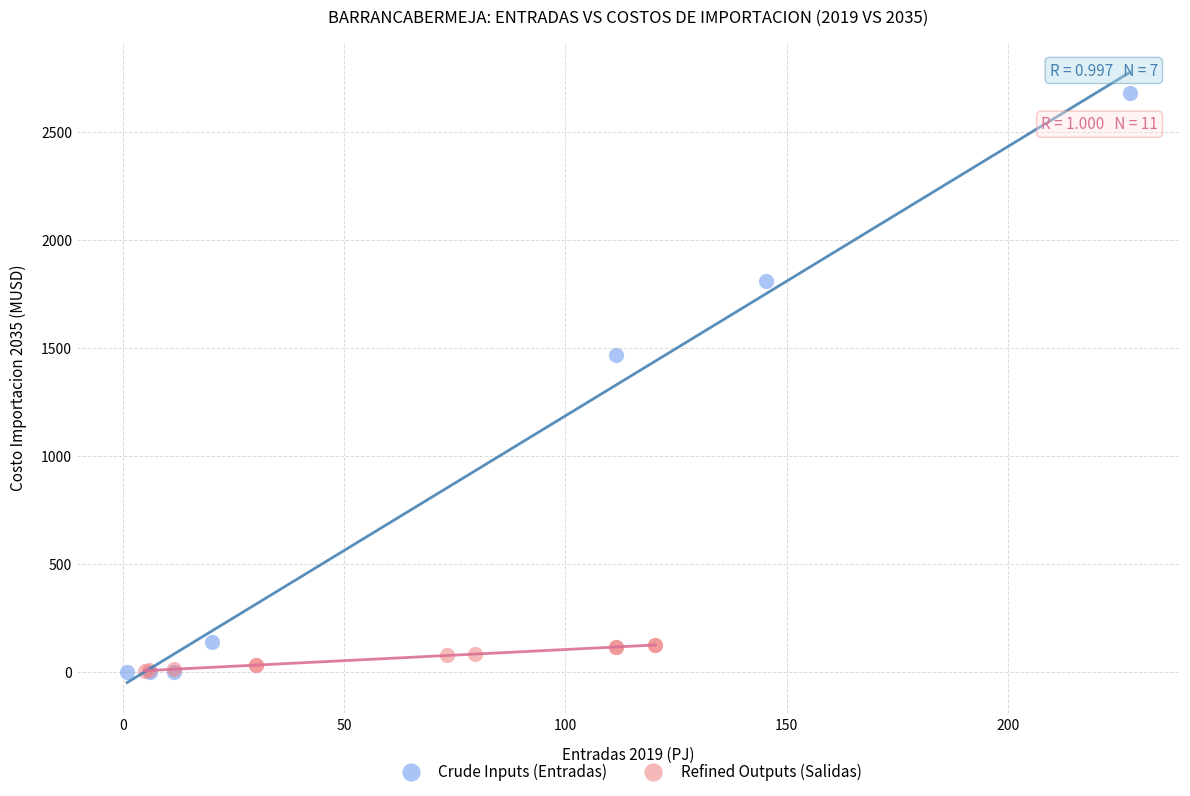

Which series has the largest Y range (max minus min)?

Crude Inputs (Entradas)